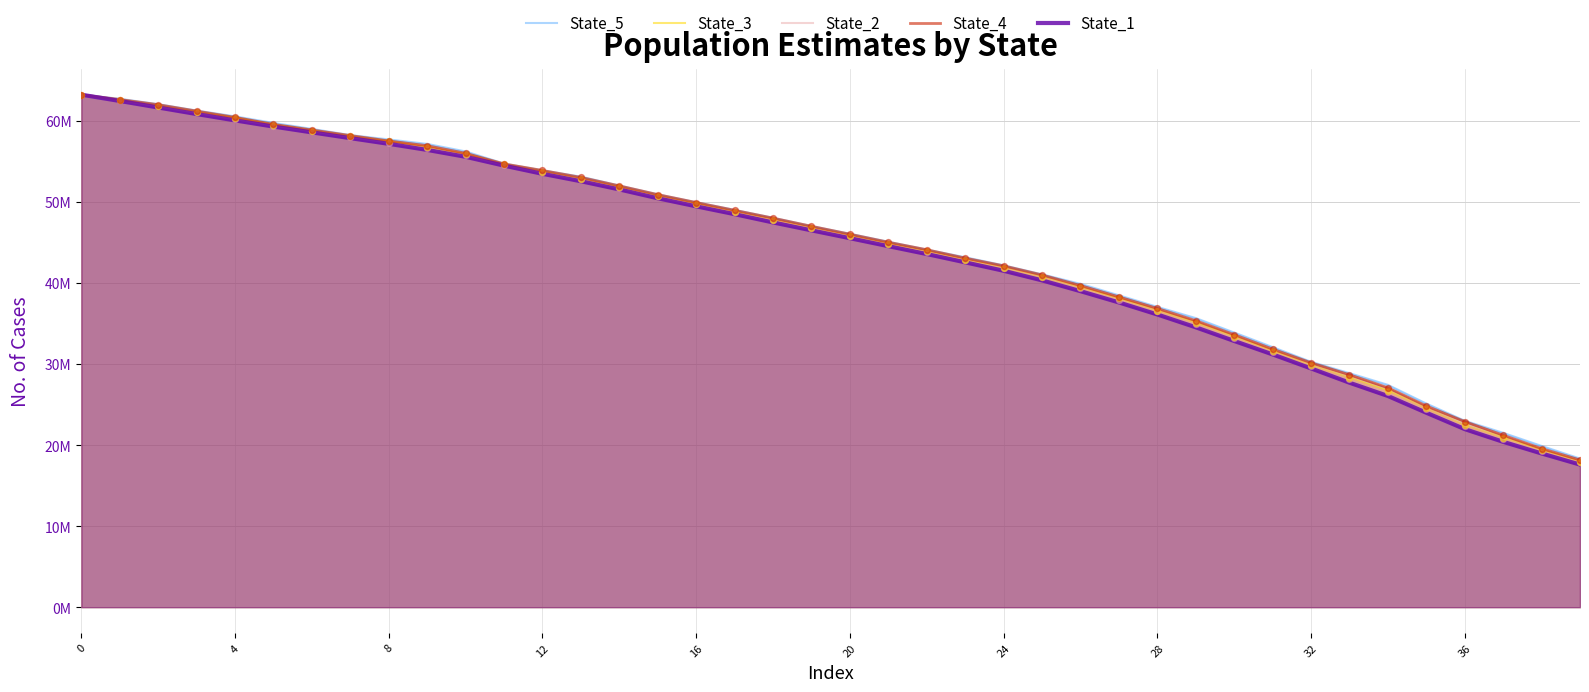

Which series contains the highest Y value?

State_1